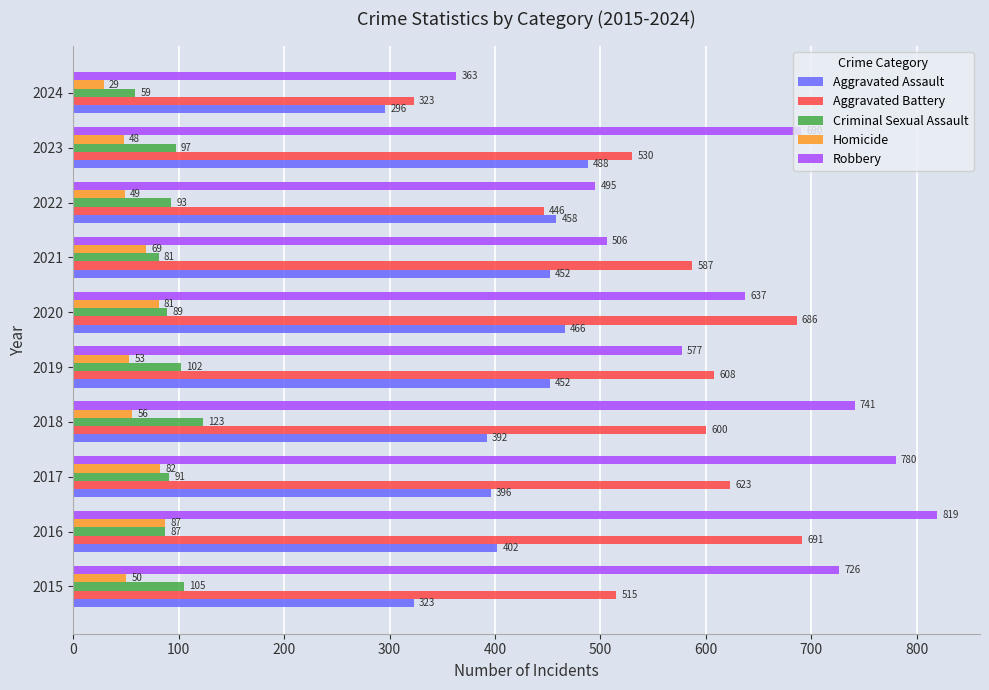

What is the average value of the Criminal Sexual Assault series?

93